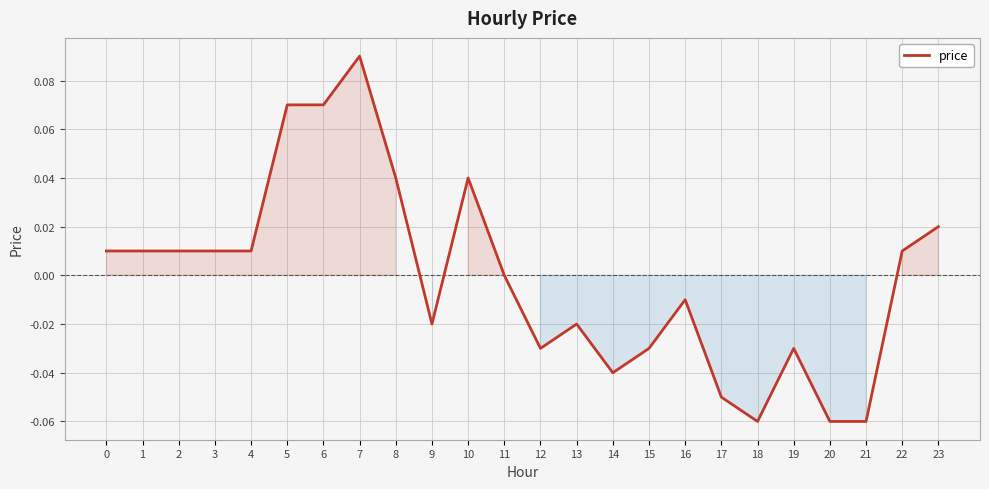

Count the number of data series in this chart.

1